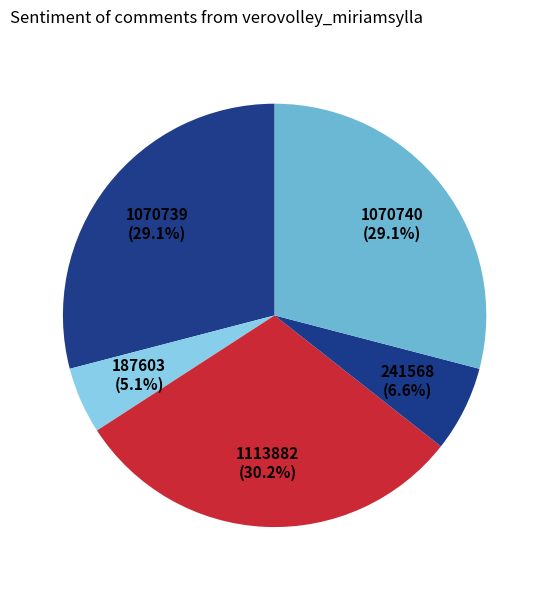

How many segments does this pie chart have?

5